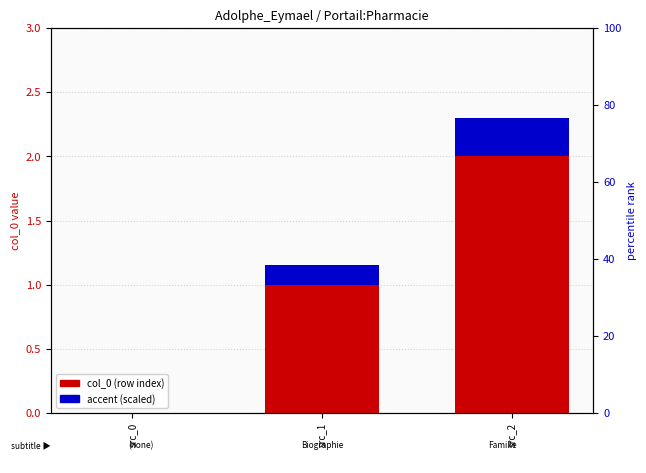

Rank the categories by col_0 (row index) value from lowest to highest.

src_0, src_1, src_2